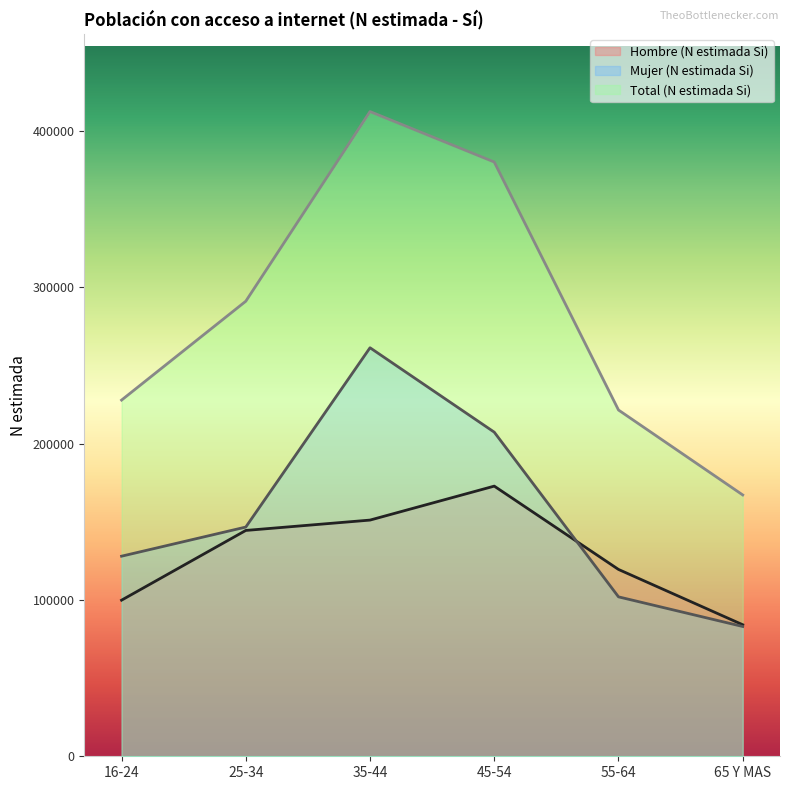

How many series are shown in this chart?

3